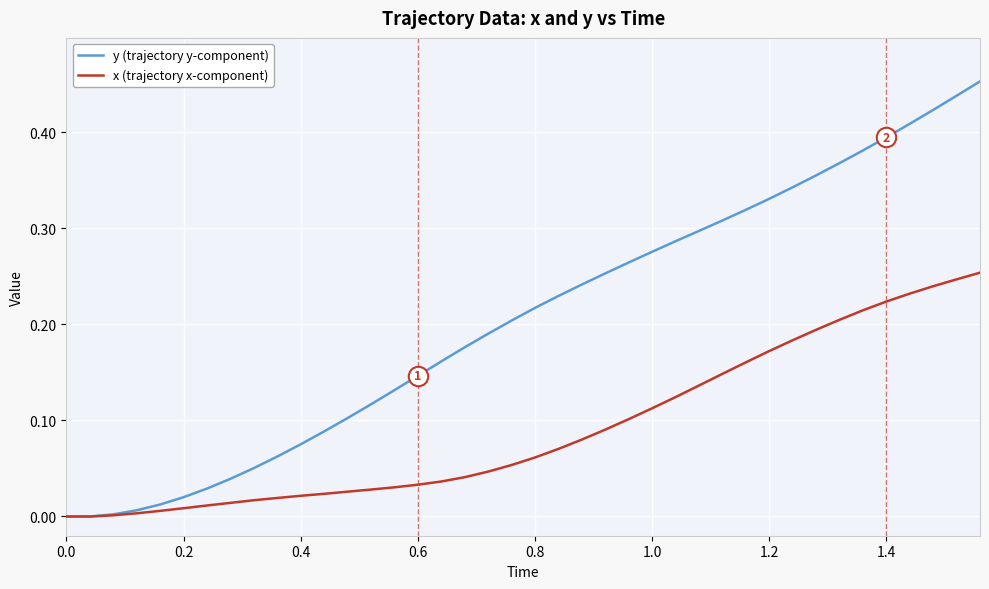

Rank the series by their average value, from highest to lowest.

y (trajectory y-component), x (trajectory x-component)